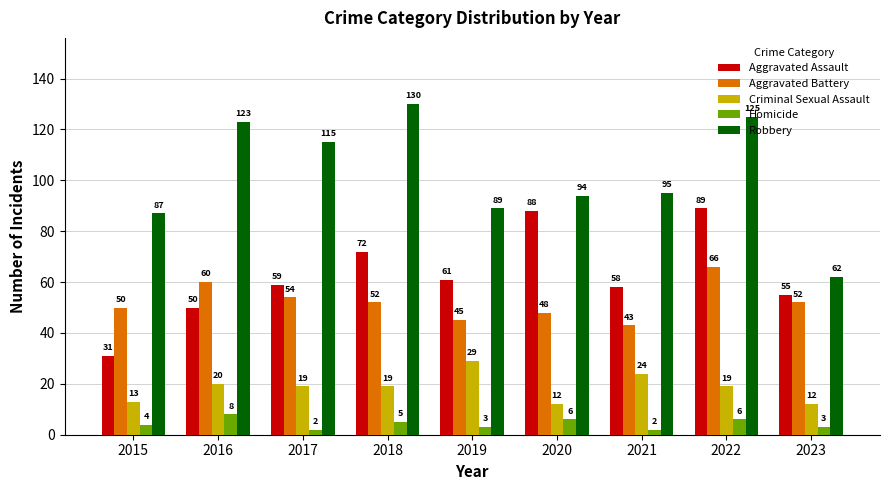

Does the chart contain stacked bars?

No